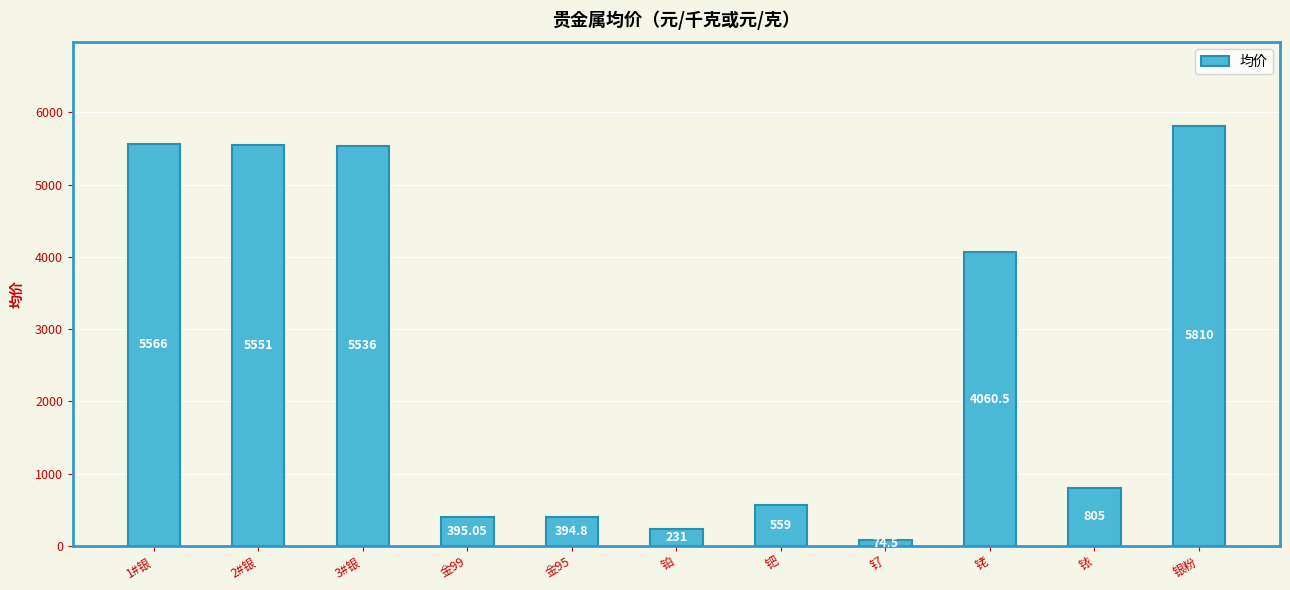

Are the bars grouped side by side (vs. stacked)?

No